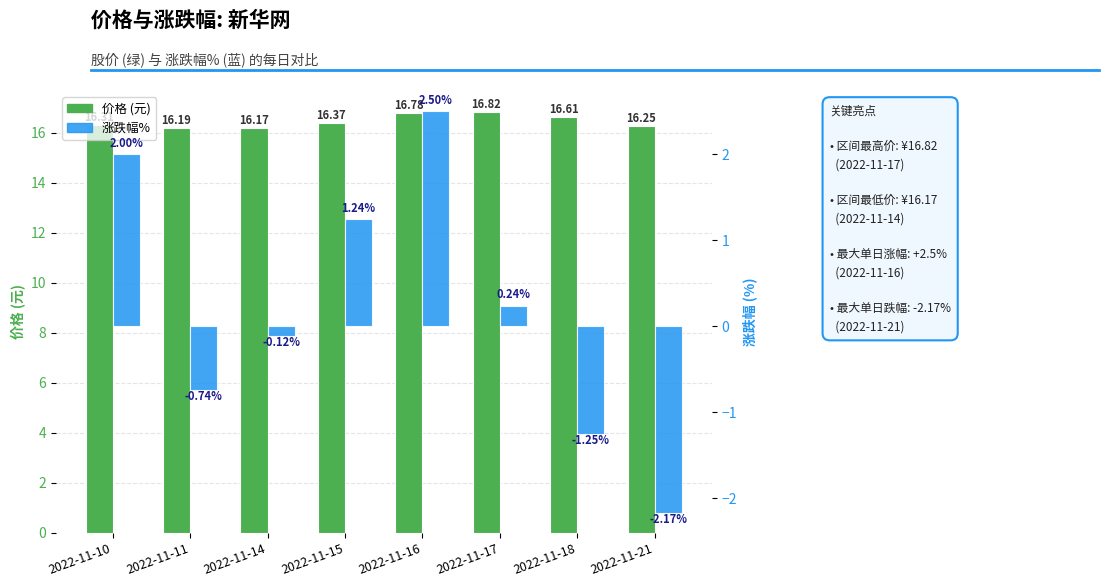

True or false: 涨跌幅% has a value of 0.2 at 2022-11-17.

True